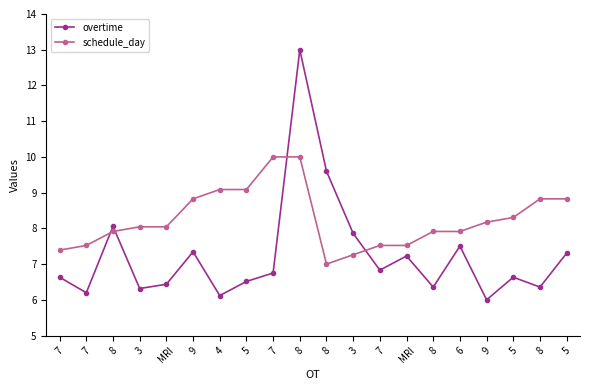

How many lines are shown in the chart?

2